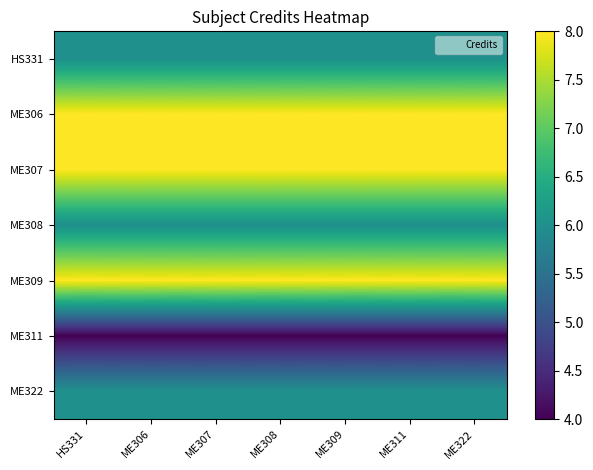

Rank the series at HS331 from highest to lowest value.

ME306, ME307, ME309, HS331, ME308, ME322, ME311